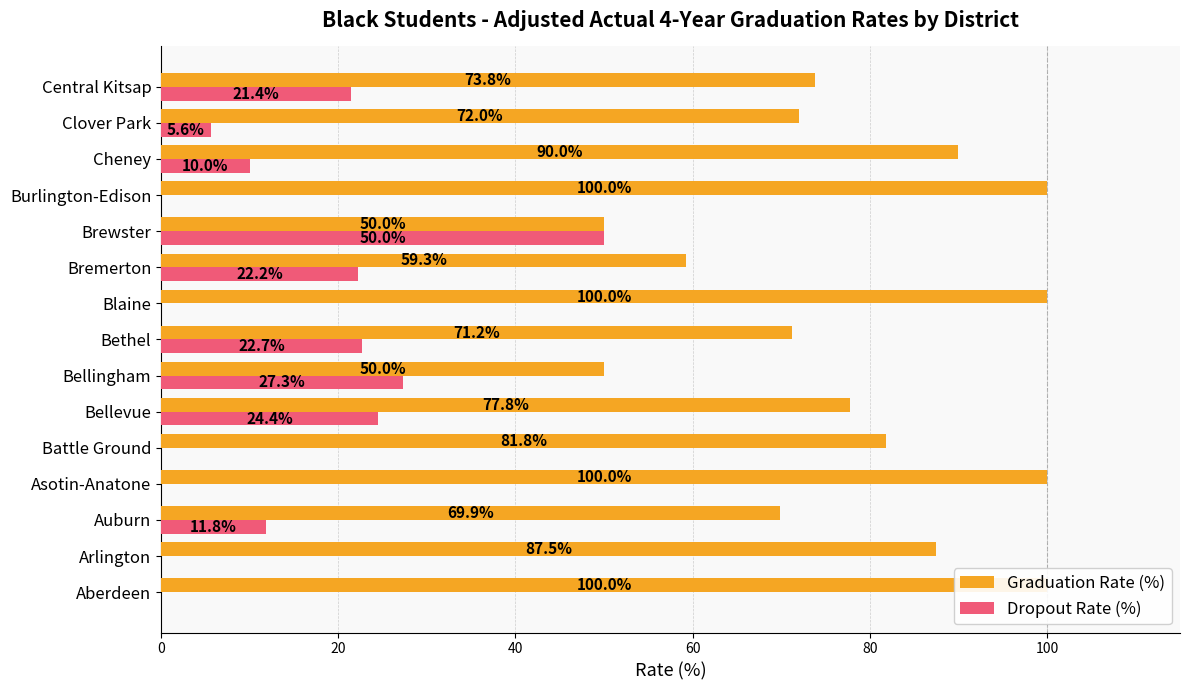

What is the highest value of the Dropout Rate (%) series?

50.0